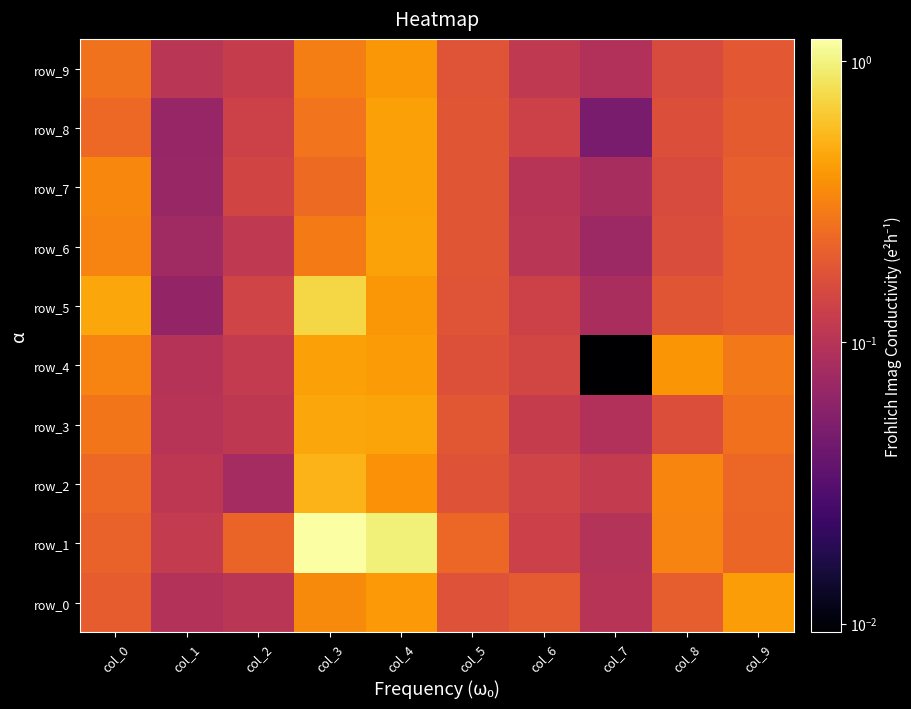

Is the value of row_0 at col_0 greater than the value of row_4 at col_3?

No